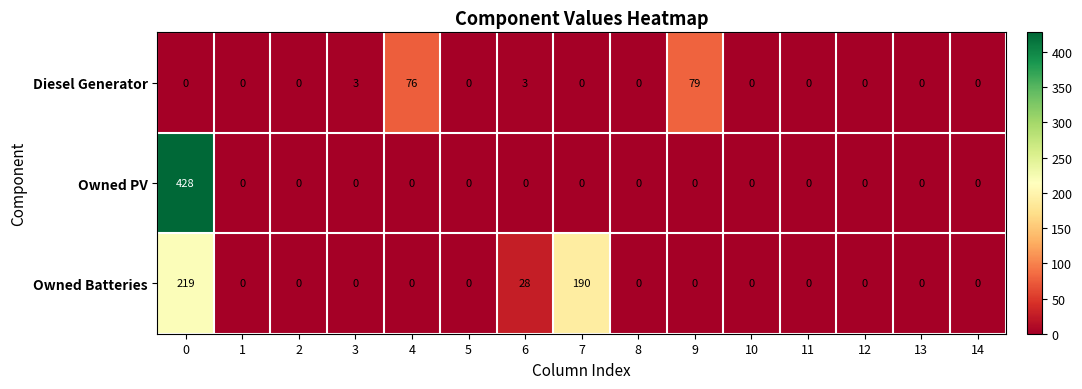

List the series in order of their peak value, lowest first.

Diesel Generator, Owned Batteries, Owned PV